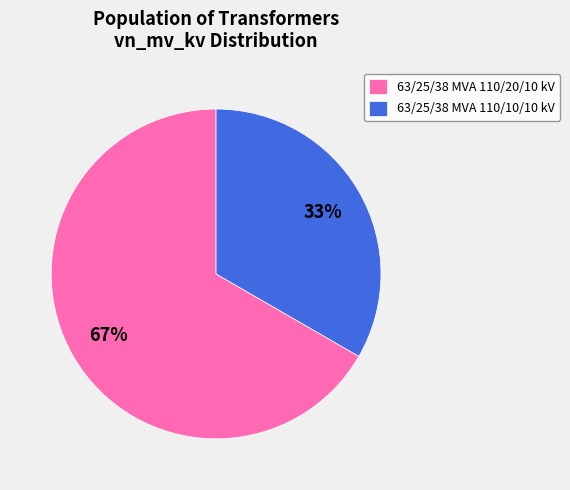

True or false: 63/25/38 MVA 110/20/10 kV accounts for 67% of the total.

True